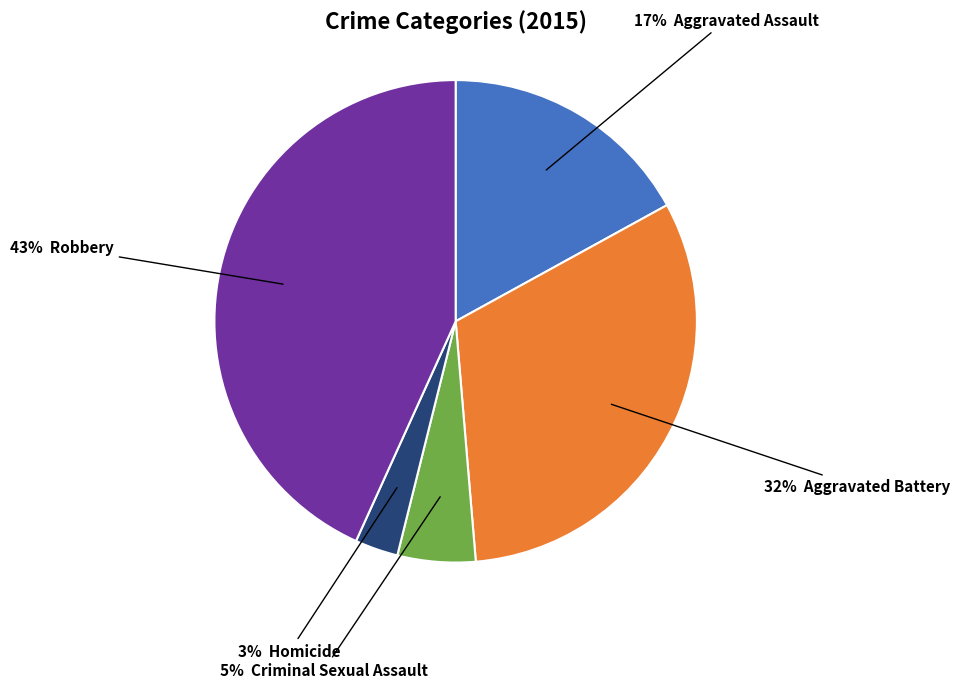

To the nearest percent, what is the average slice percentage?

20%